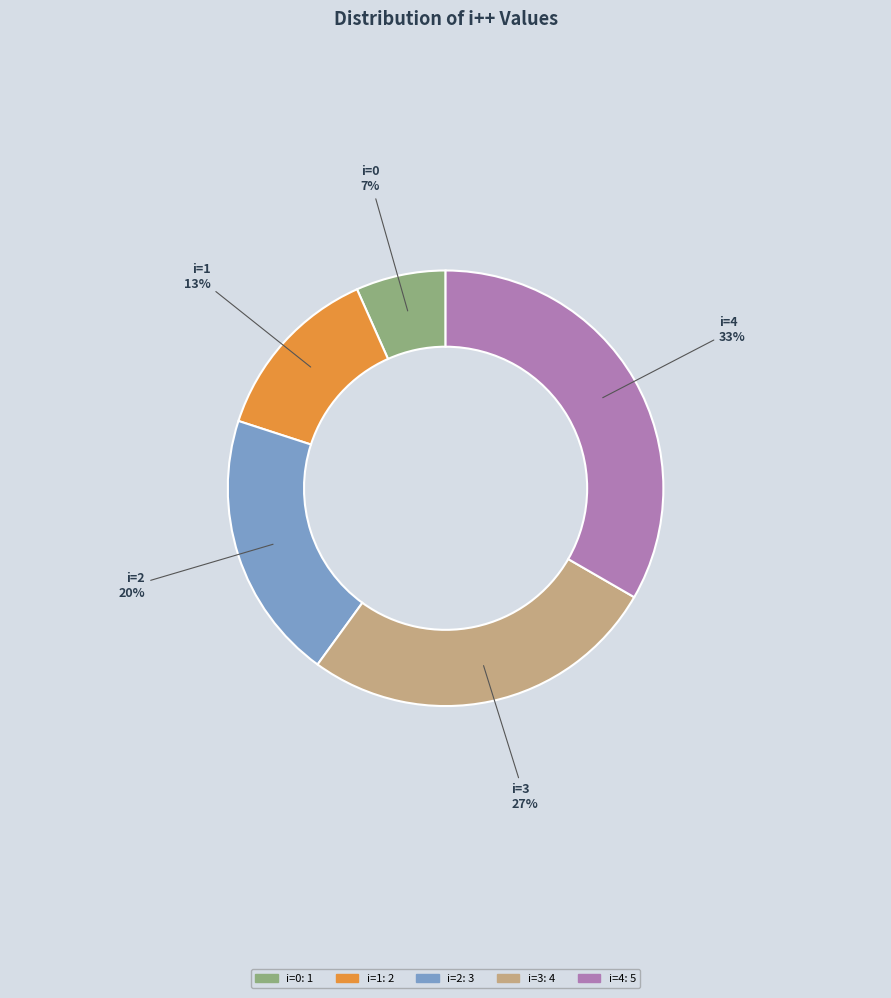

Count the number of slices in the pie.

5